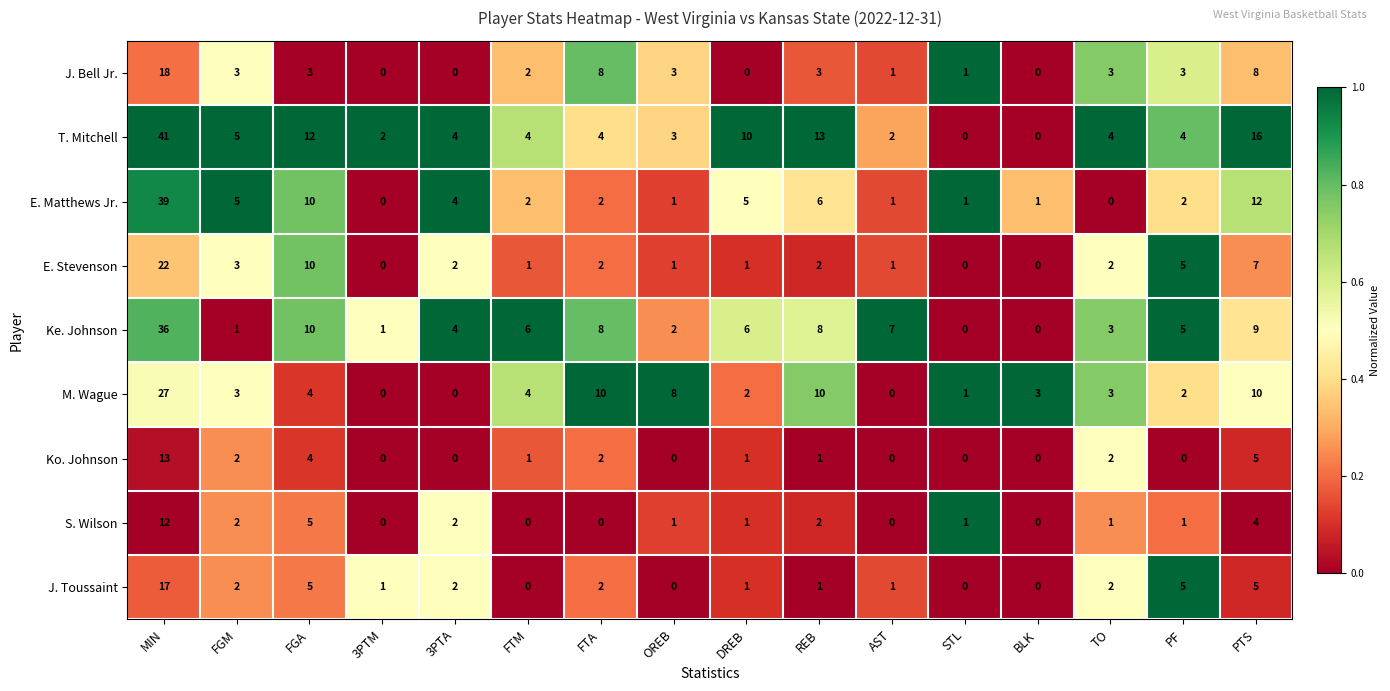

Where is T. Mitchell nearest to the value 20?

PTS